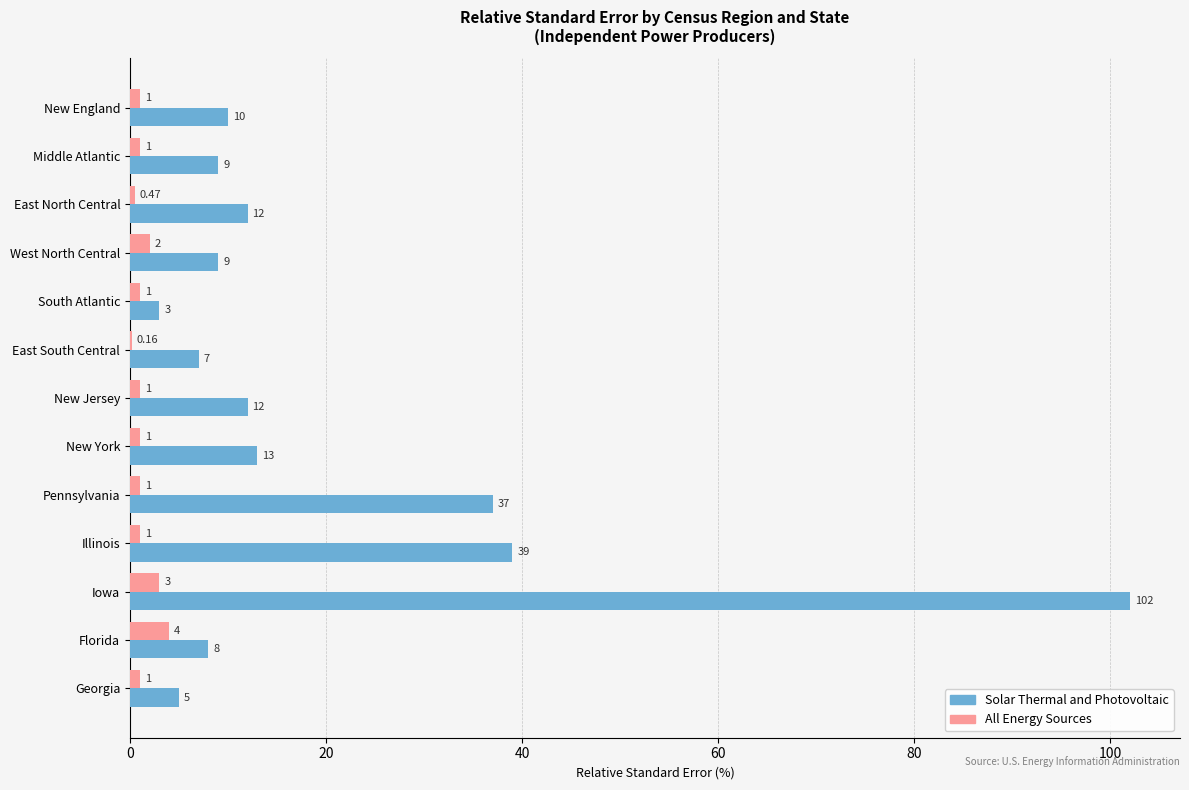

Which category has the highest value in the Solar Thermal and Photovoltaic series?

Iowa